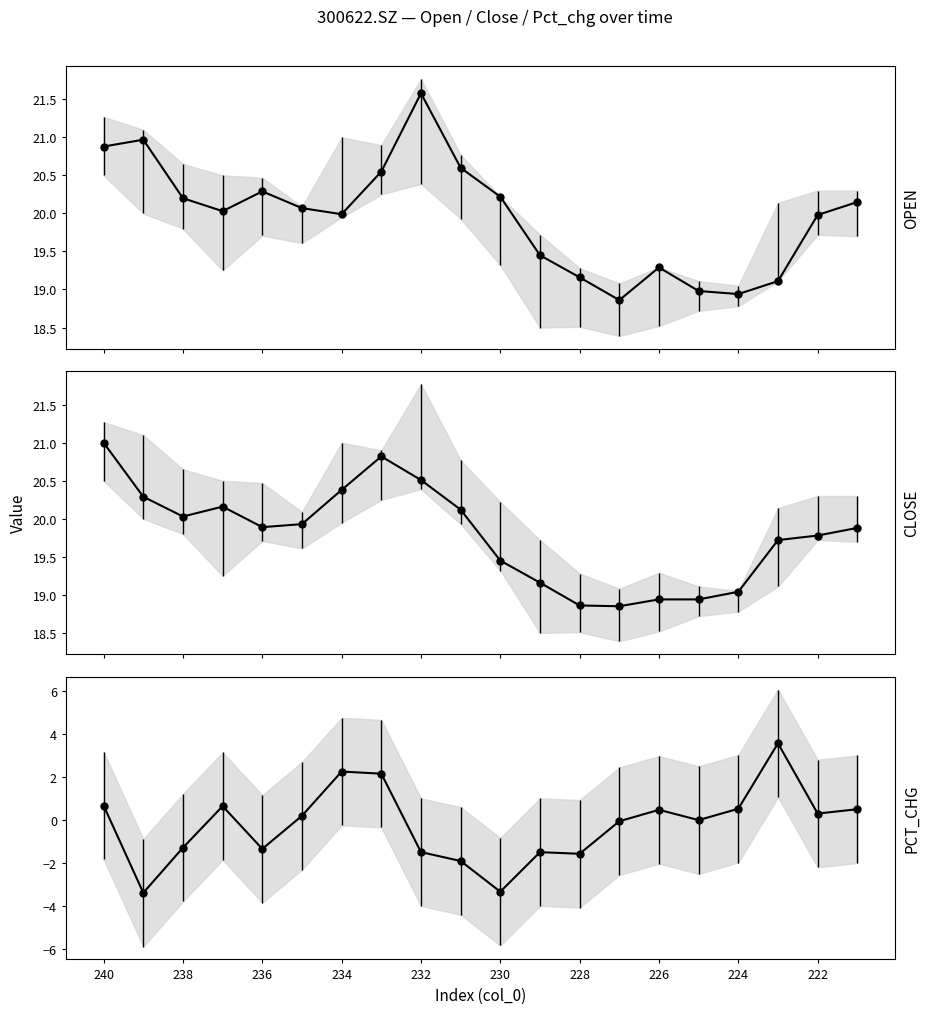

The value of pct_chg at 15 is -3.8. True or false?

False